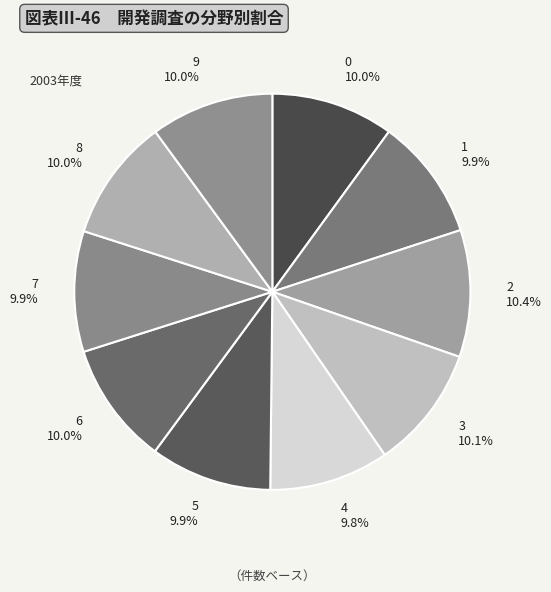

Does any single category account for the majority?

No